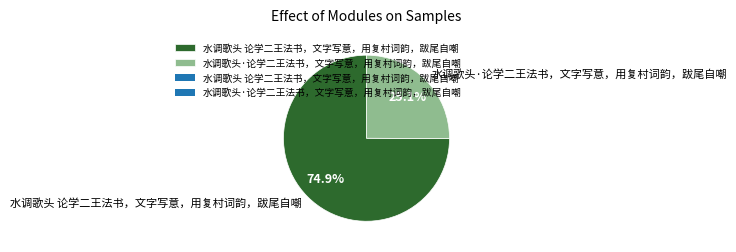

To the nearest percent, what portion does 水调歌头 论学二王法书，文字写意，用复村词韵，跋尾自嘲 represent?

75%